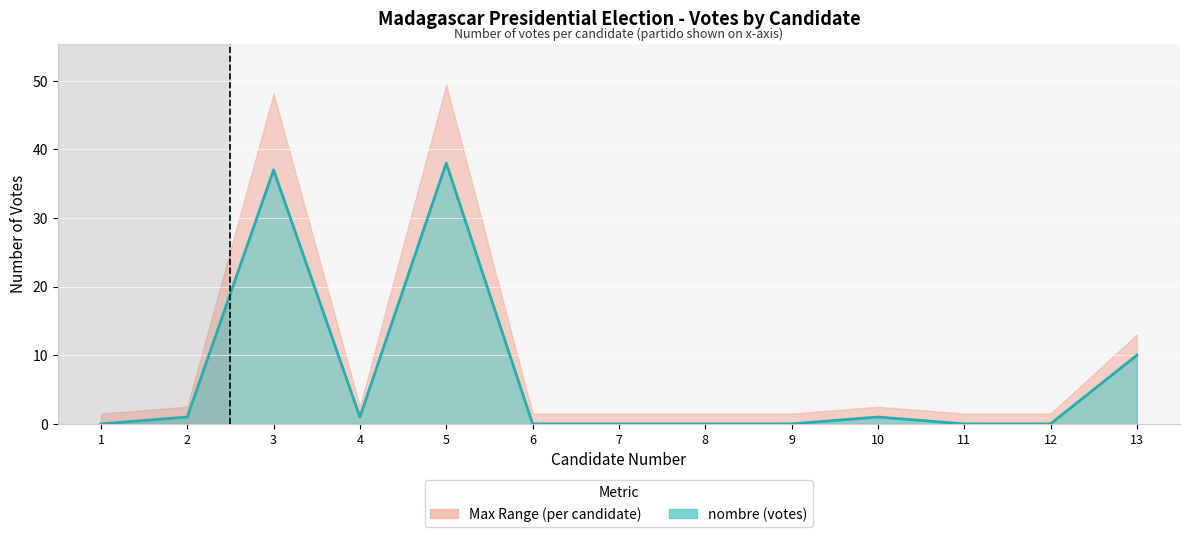

How many data points are above 0?

6